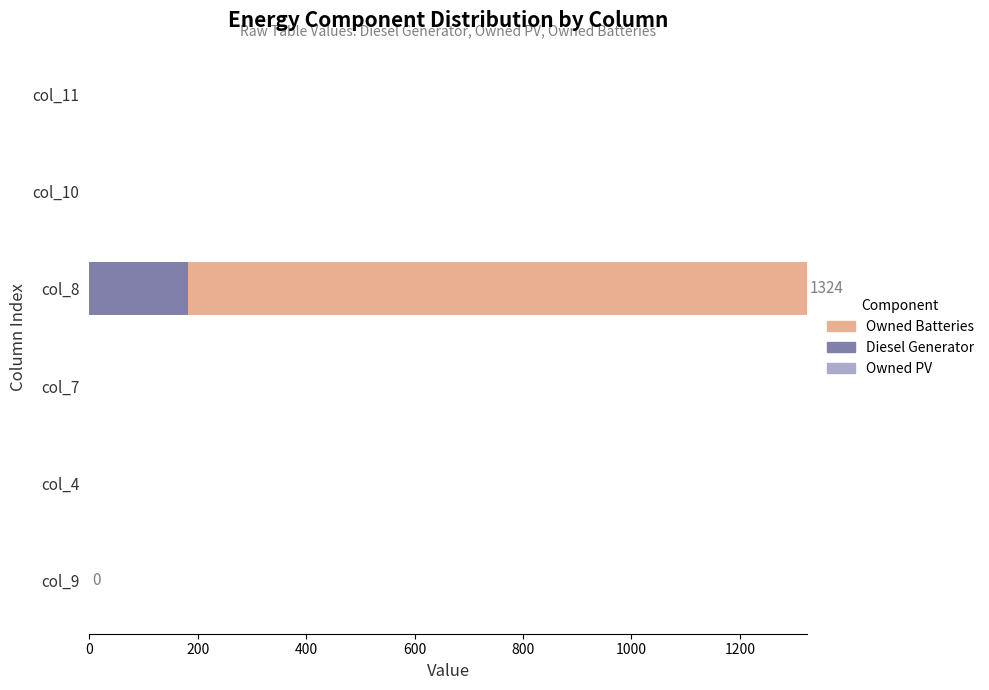

At which category is the sum across all series the highest?

col_8